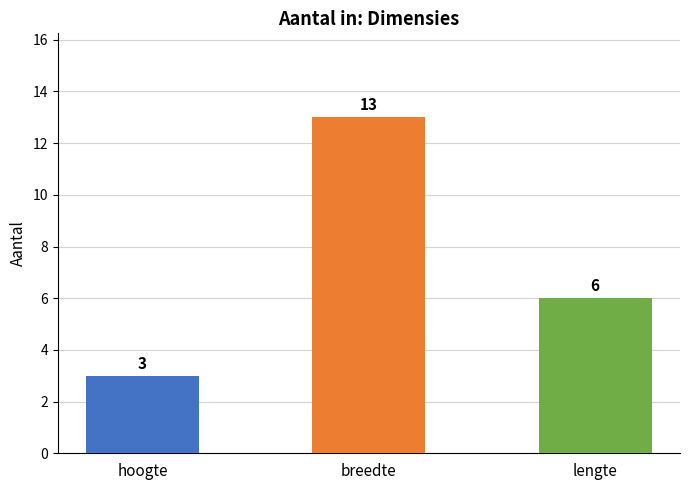

Where does the data first go above 6?

breedte